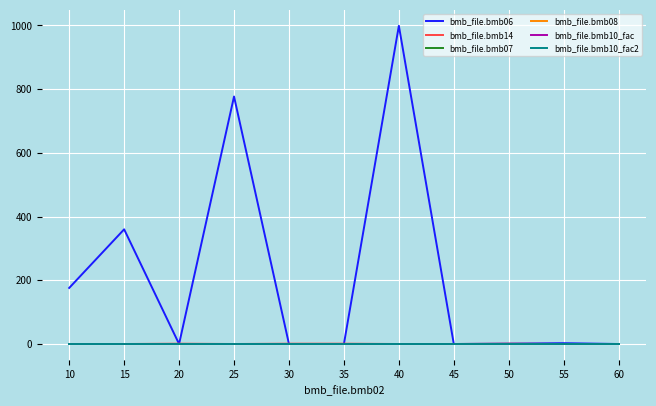

At which category is the sum across all series the highest?

40